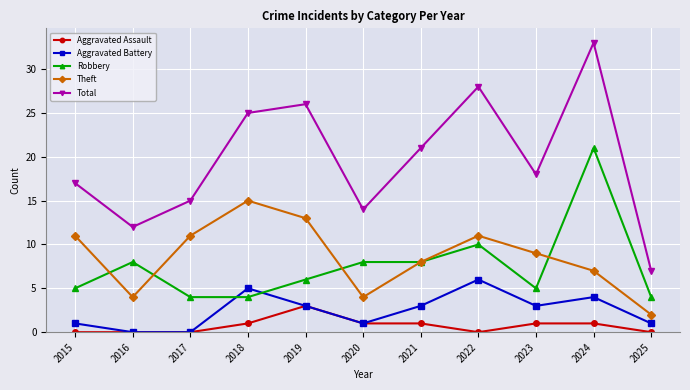

The value of Robbery at 2015 is 5. True or false?

True